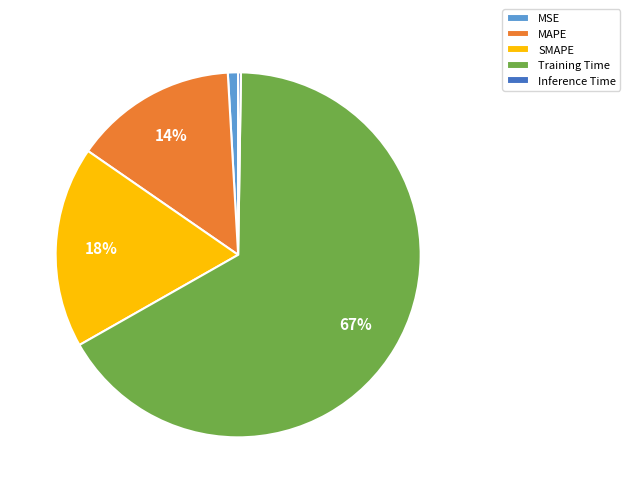

Is it true that MSE is 15% of the pie?

False